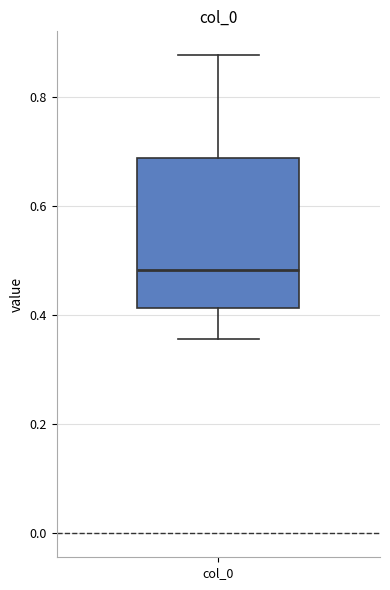

Read this box plot against the y-axis: the position of the median line, the range covered by the box, and the ends of both whiskers. The values are not printed on the chart, so give them approximately, as read against the axis.

median 0.48, box 0.42 to 0.68, whiskers 0.36 to 0.88